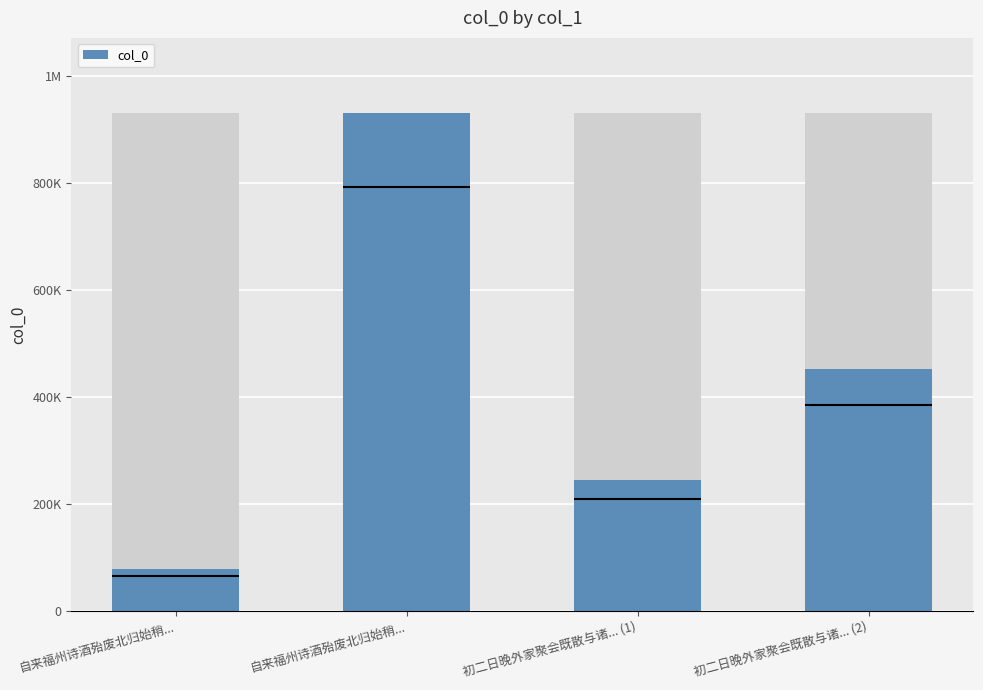

What is the label of the 3rd bar from the left?

初二日晚外家聚会既散与诸... (1)